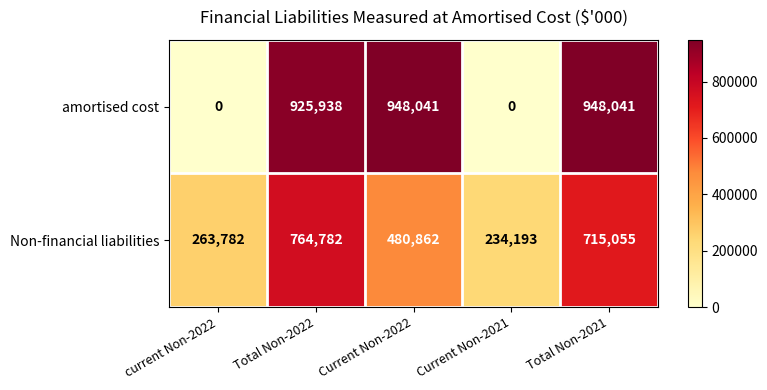

Reading left to right, list all the values displayed in this chart.

amortised cost: current Non-2022=0	Total Non-2022=925938	Current Non-2022=948041	Current Non-2021=0	Total Non-2021=948041
Non-financial liabilities: current Non-2022=263782	Total Non-2022=764782	Current Non-2022=480862	Current Non-2021=234193	Total Non-2021=715055